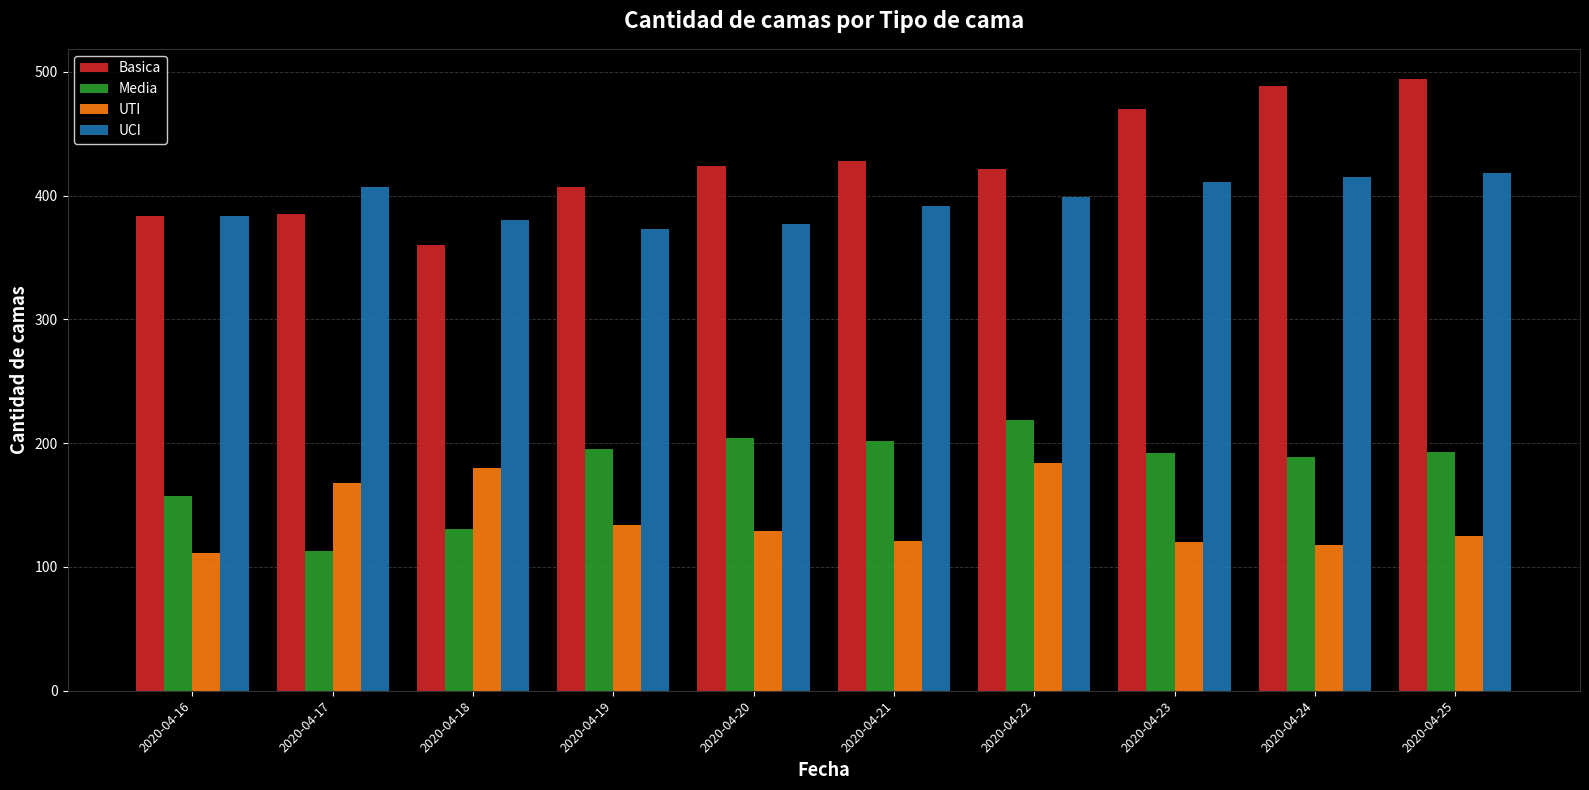

What is the smallest value displayed?

111